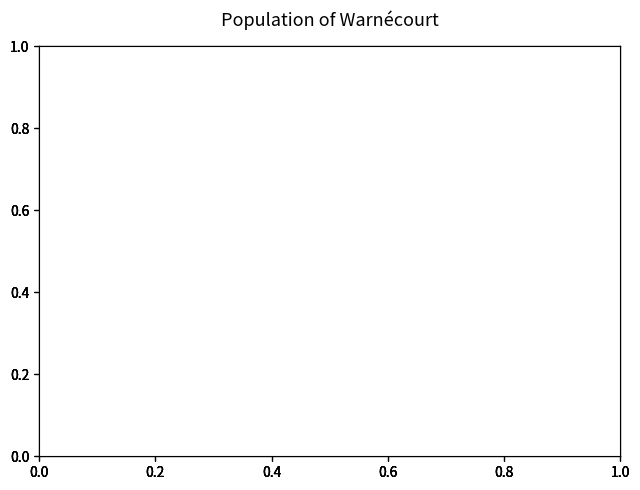

To the nearest percent, what percentage of the pie is Males?

42%